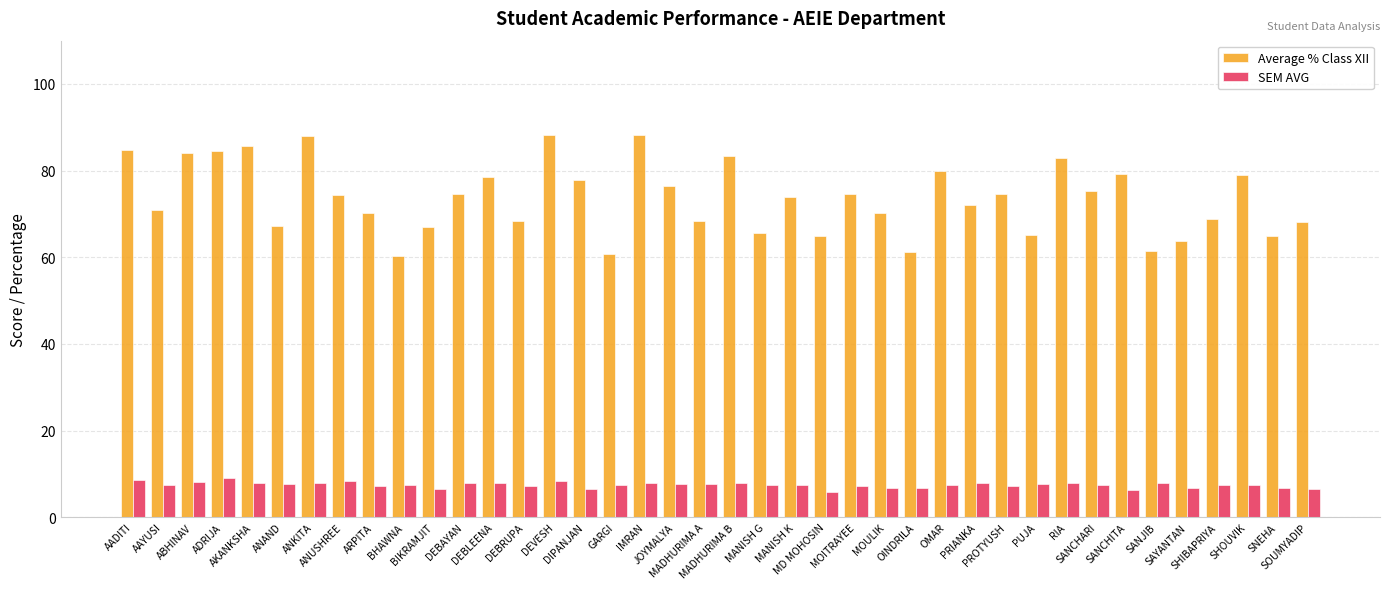

What is the lowest value of the Average % Class XII series?

60.4